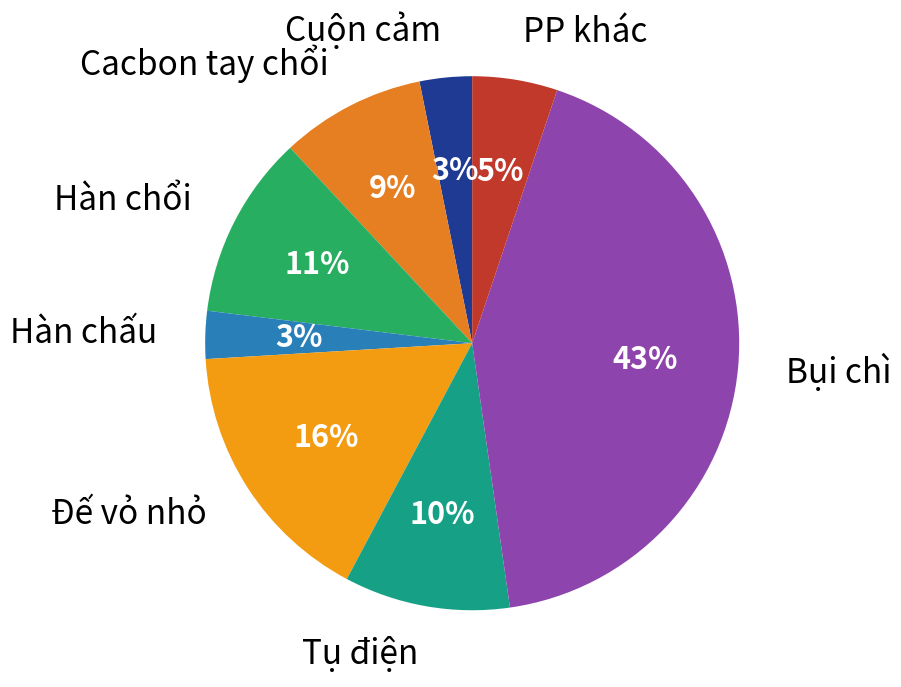

Is the sum of Tụ điện and Cuộn cảm greater than half?

No